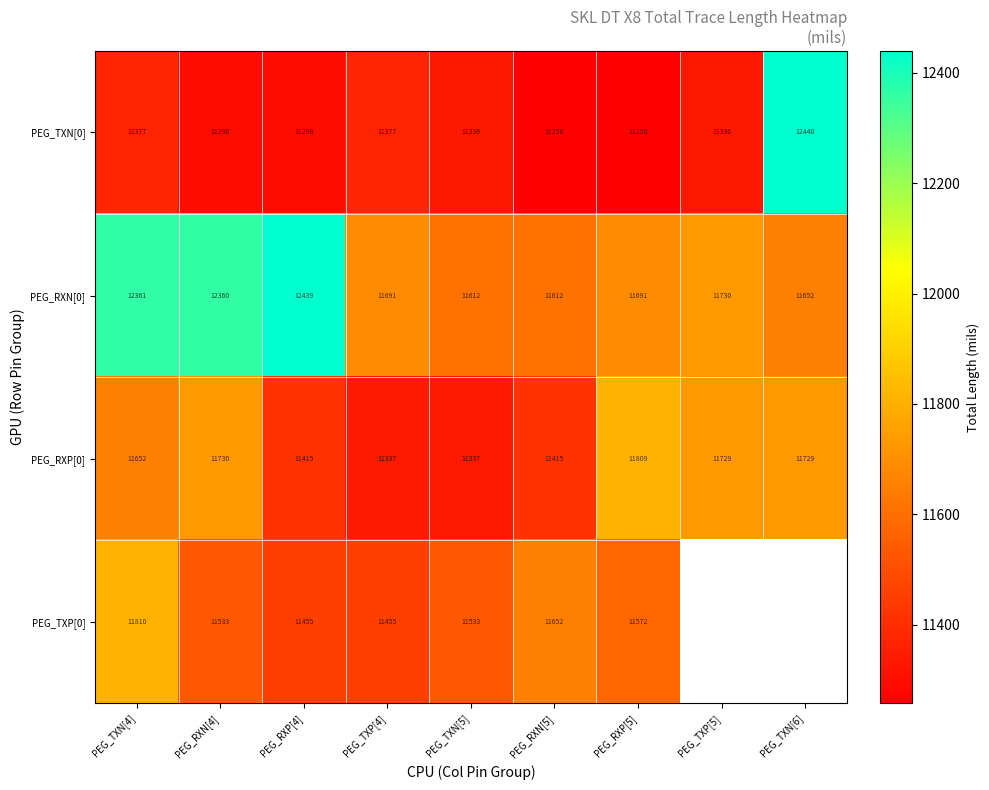

What is the total value across all series at PEG_RXN[4]?

46921.0